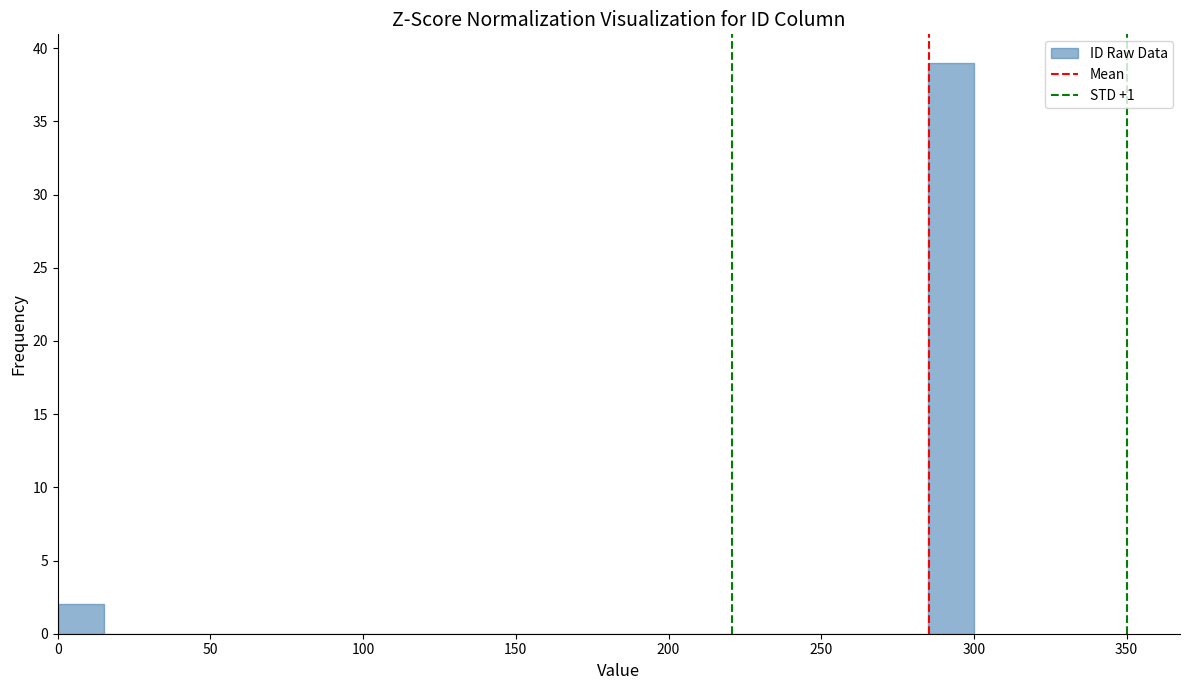

Around what value on the x-axis is the tallest bar? Give the approximate position of its centre, as read against the axis.

295